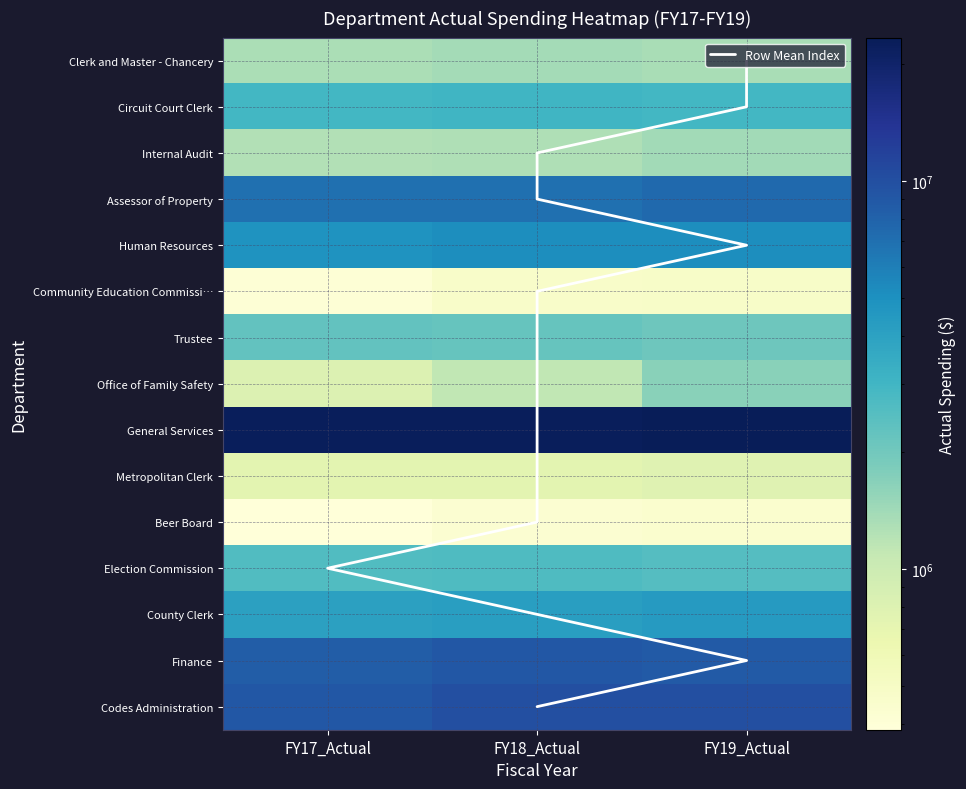

Is it true that Election Commission equals 2535637.1 at FY19_Actual?

True